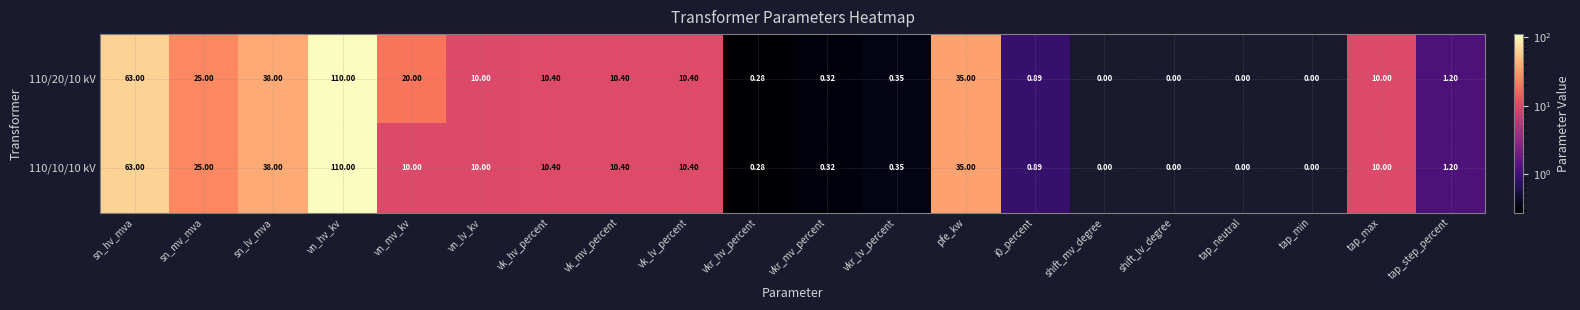

Is the value of 110/20/10 kV at tap_step_percent greater than the value of 110/10/10 kV at pfe_kw?

No